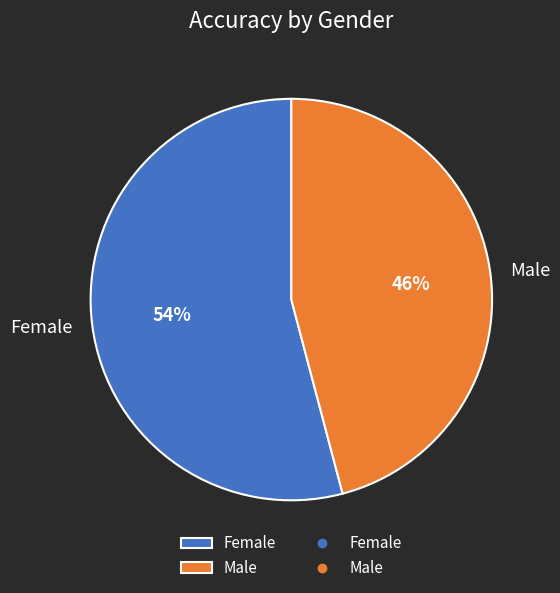

Combined, do Female and Male account for over 50%?

Yes